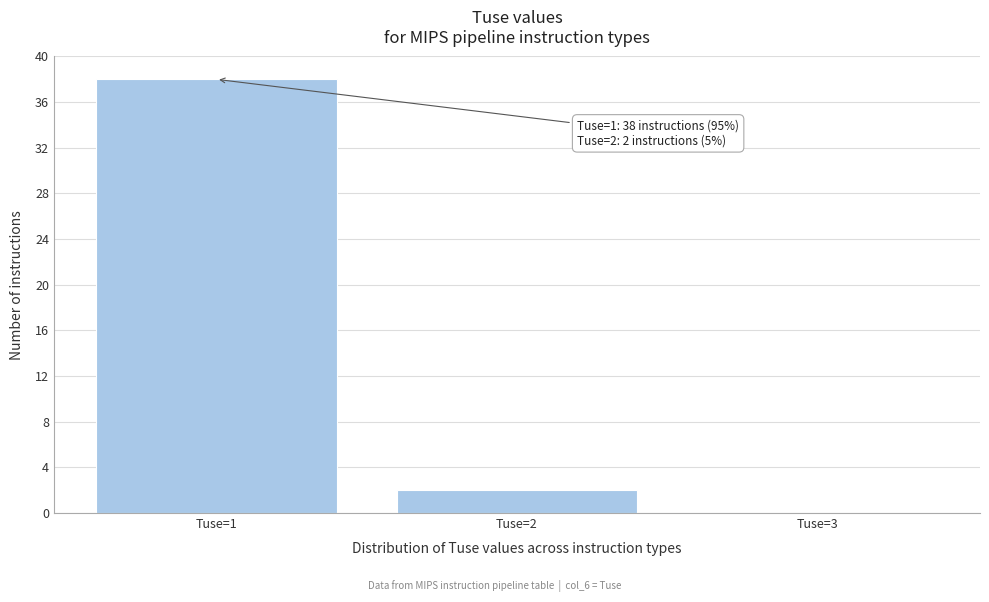

Reading left to right, what are all the values shown in this chart?

Tuse=1=38	Tuse=2=2	Tuse=3=0